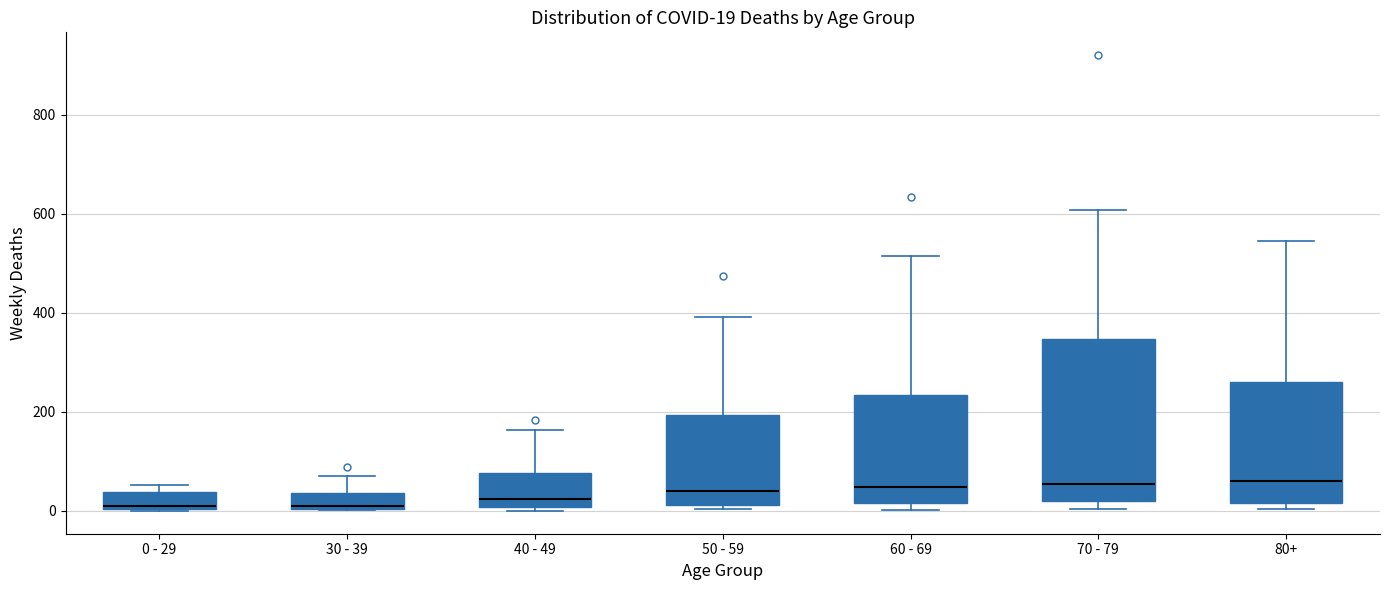

Comparing the boxes themselves (not the whiskers), which one is the tallest?

70 - 79